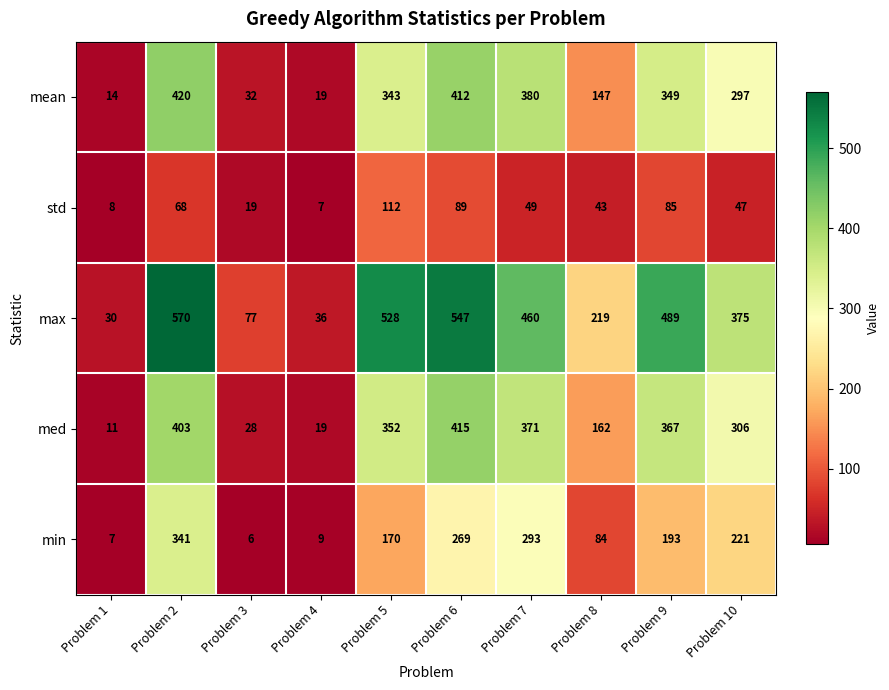

Which series has the widest spread of values?

max